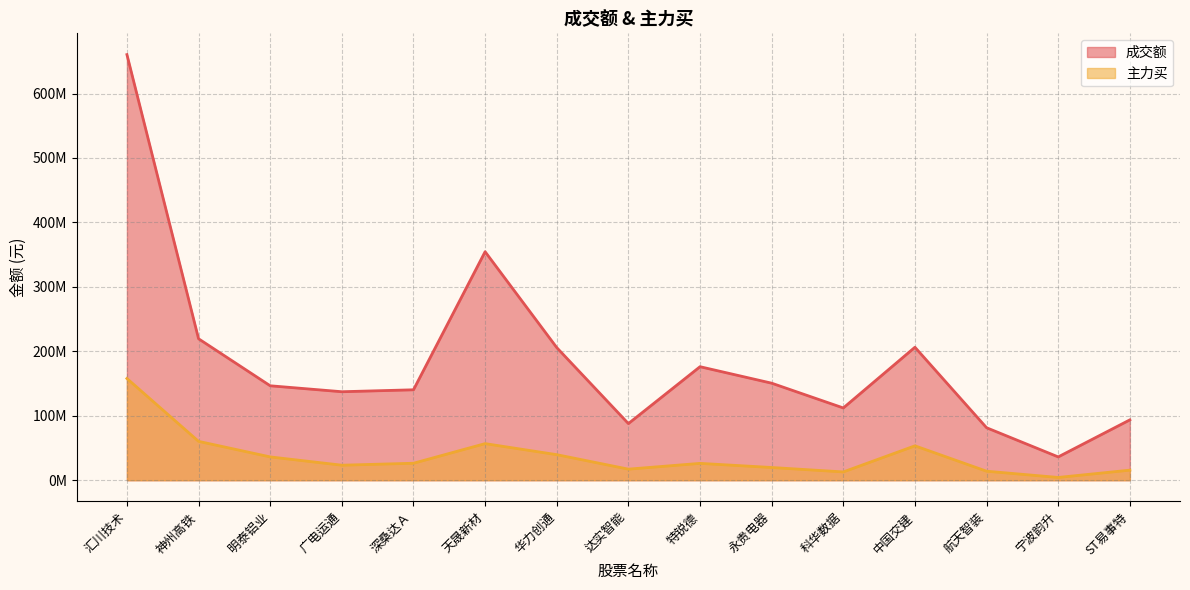

Does the chart display data point markers on the line(s)?

No